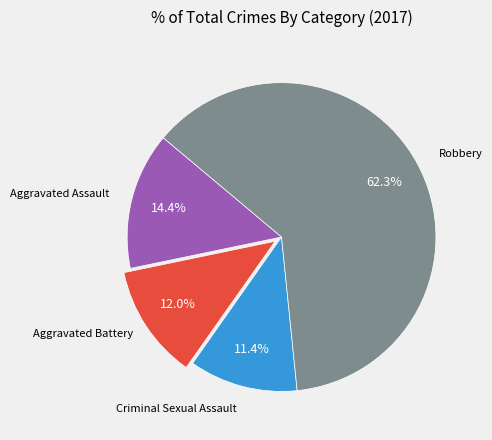

Is there a majority slice in this chart?

Yes